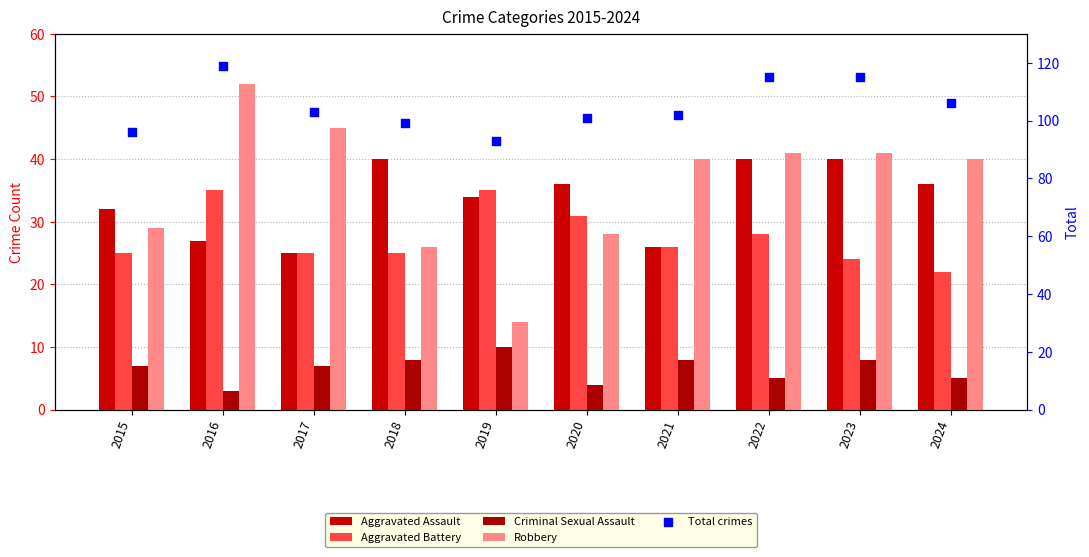

What are all the series names shown in the legend?

Aggravated Assault, Aggravated Battery, Criminal Sexual Assault, Robbery, Total crimes